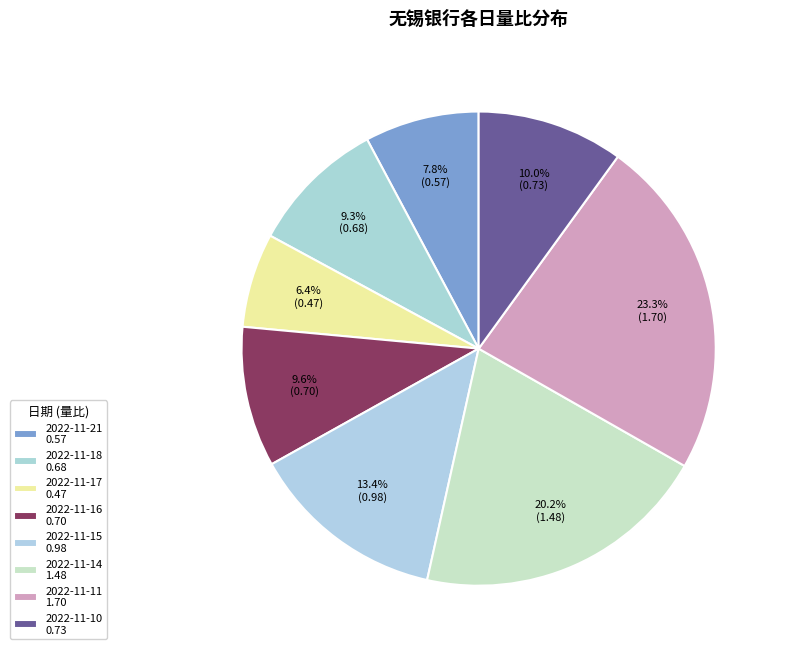

Is it true that 2022-11-17 is 6% of the pie?

True